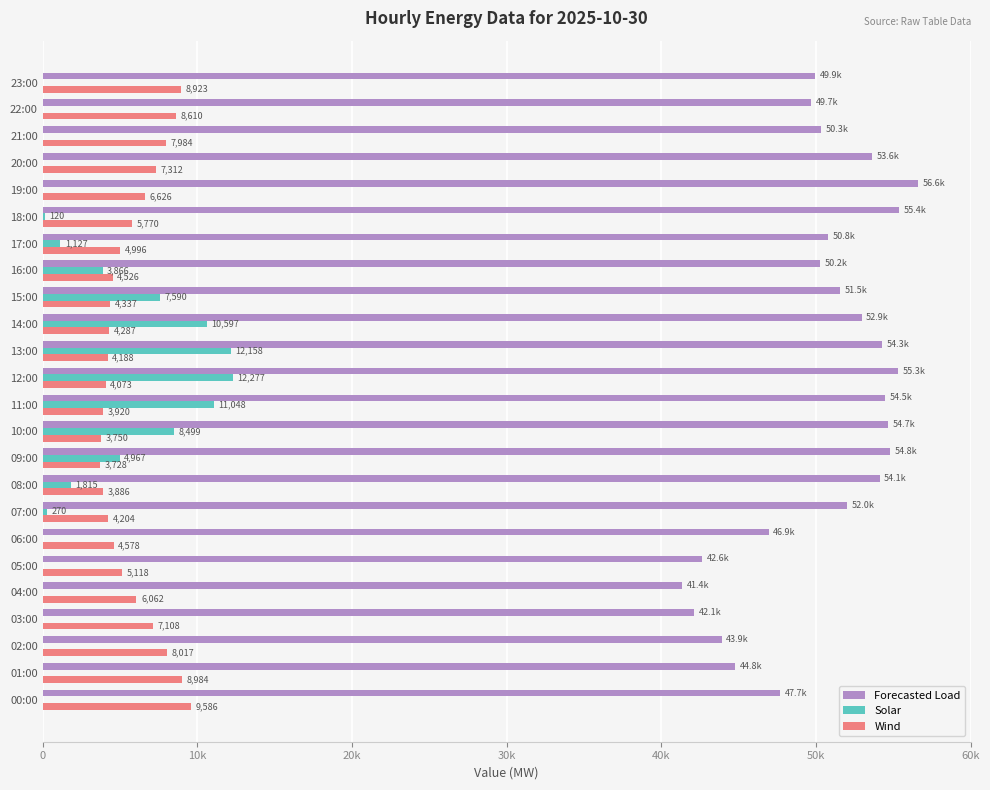

Which label corresponds to the largest value in the chart?

19:00